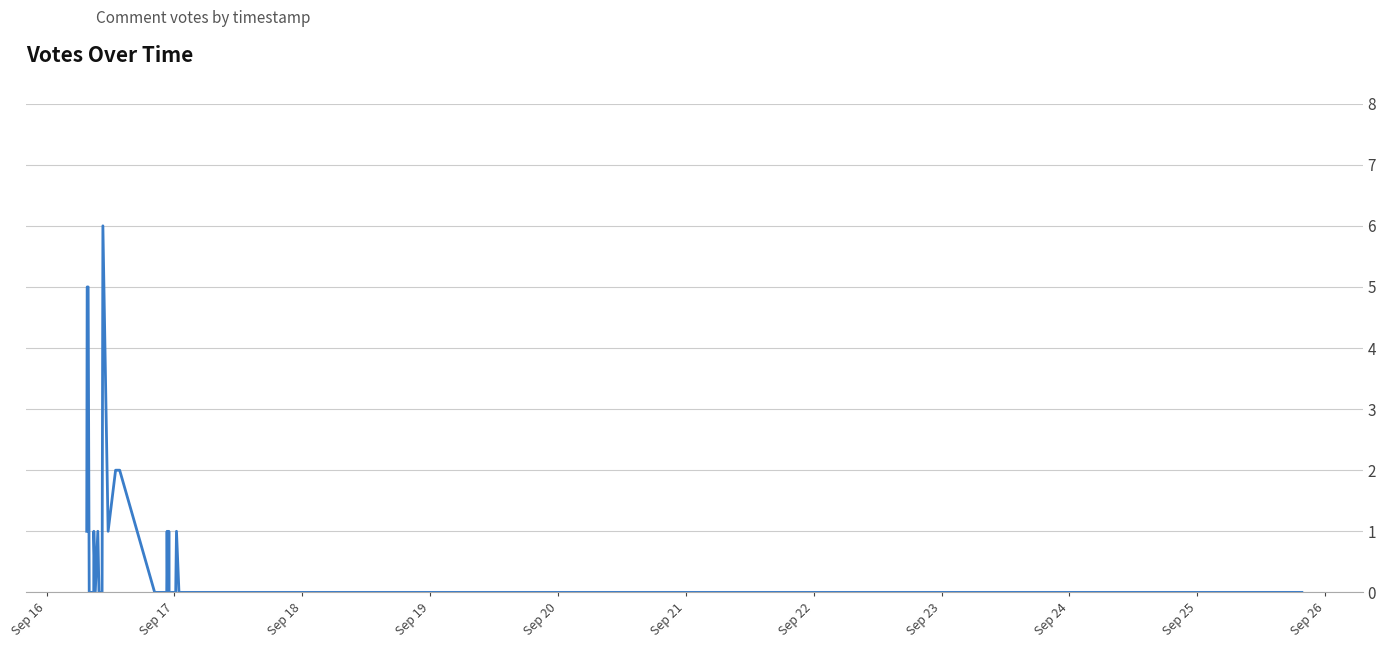

What is the maximum value shown in the chart?

6